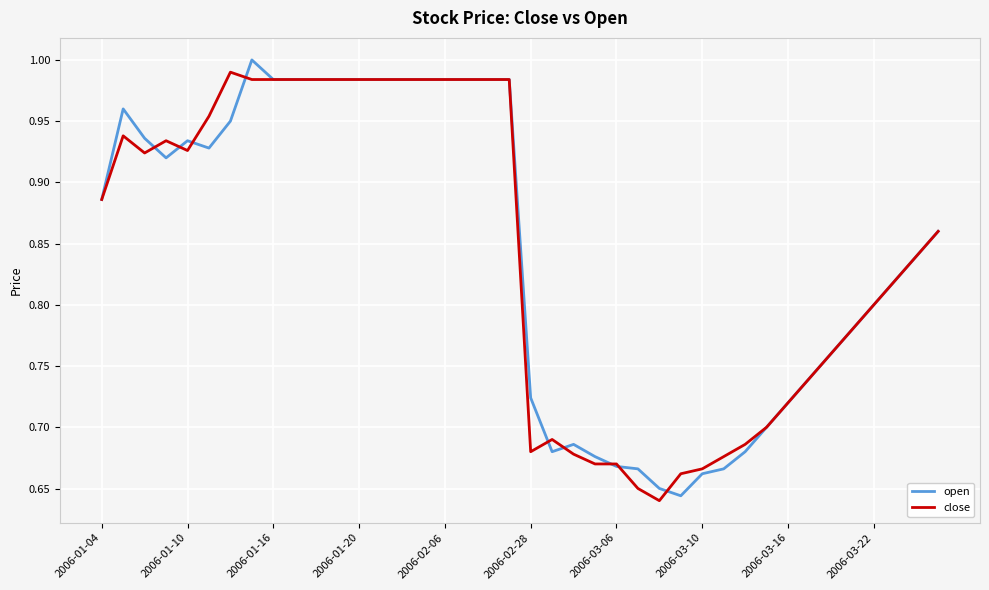

What are all the series names shown in the legend?

open, close